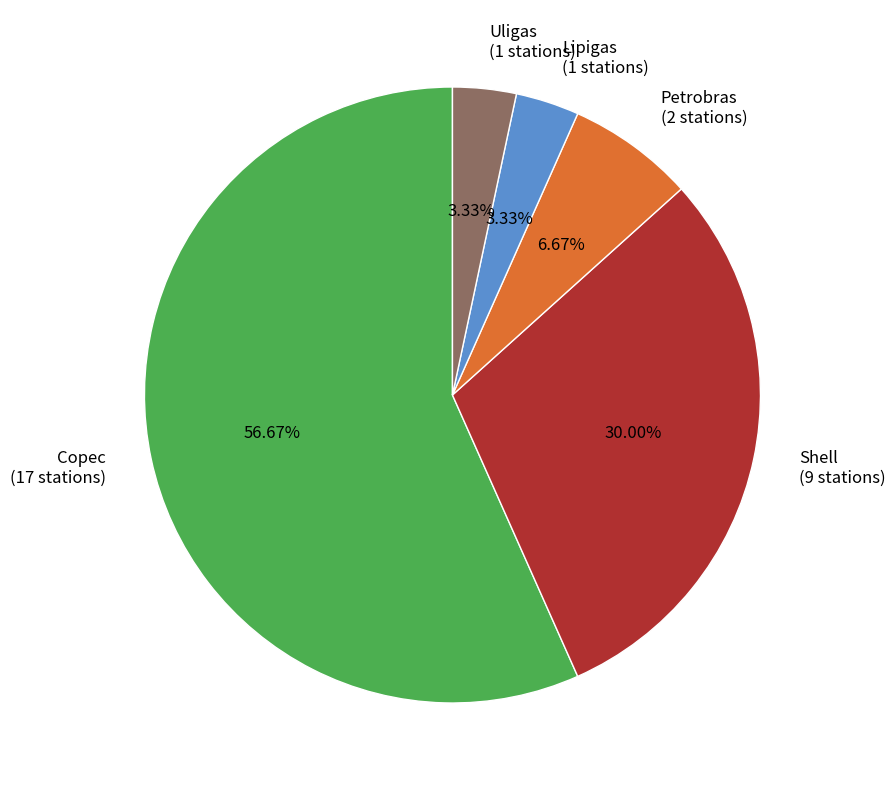

Combined, what portion of the pie is Petrobras and Uligas?

10.0%